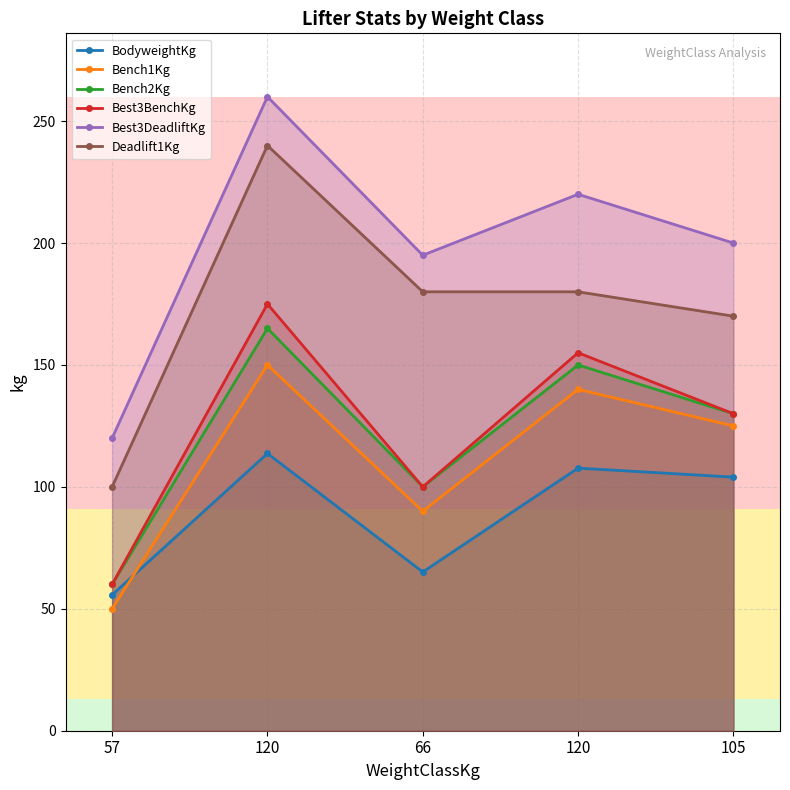

What is the label of the 2nd point from the left?

120